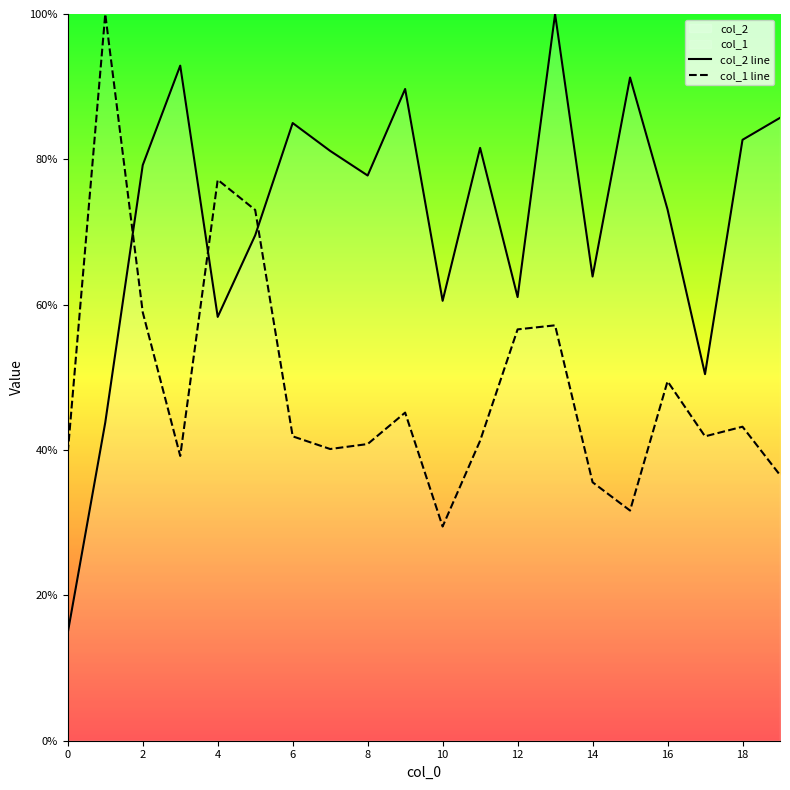

What is the value of the col_1 line point at the 14th from the left?

57.2